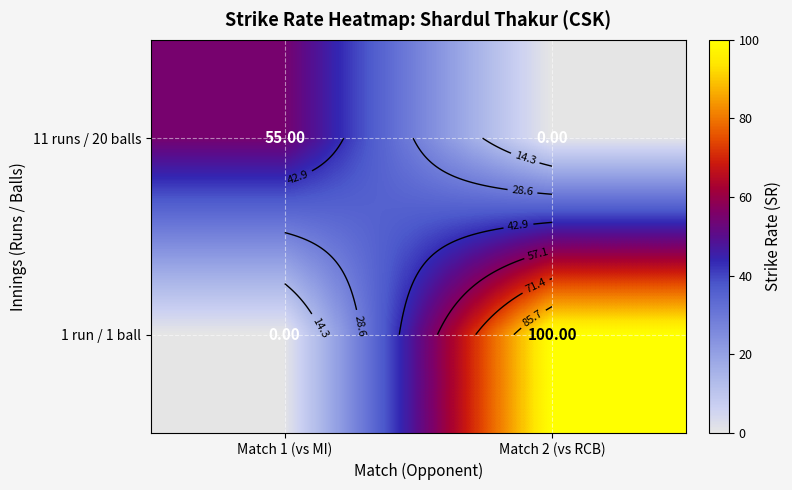

What is the average value of the 11 runs / 20 balls series?

28